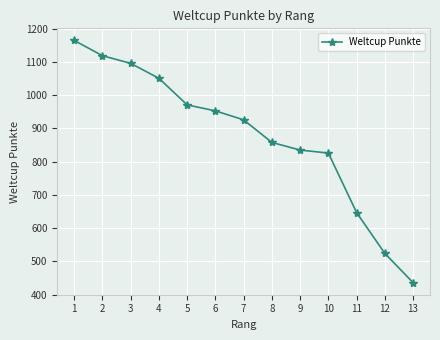

What is the difference between the maximum and minimum values?

729